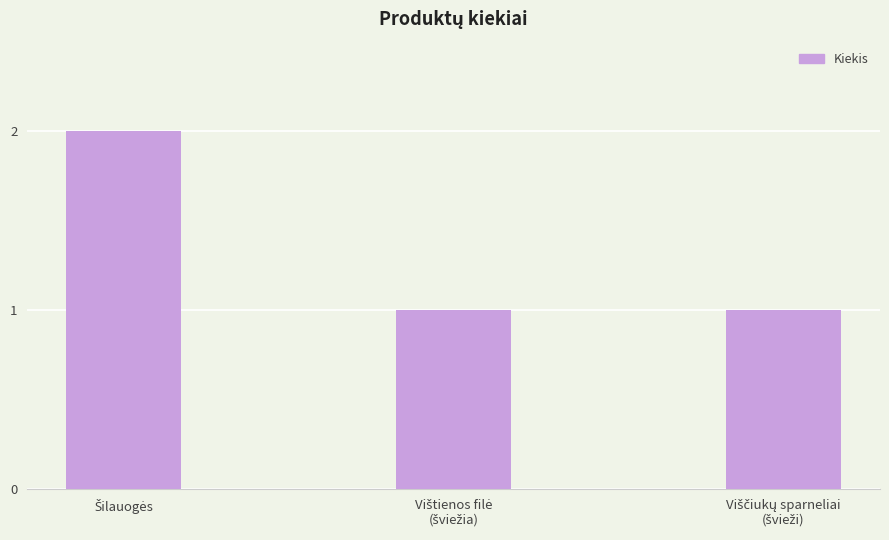

What is the sum of all values?

4